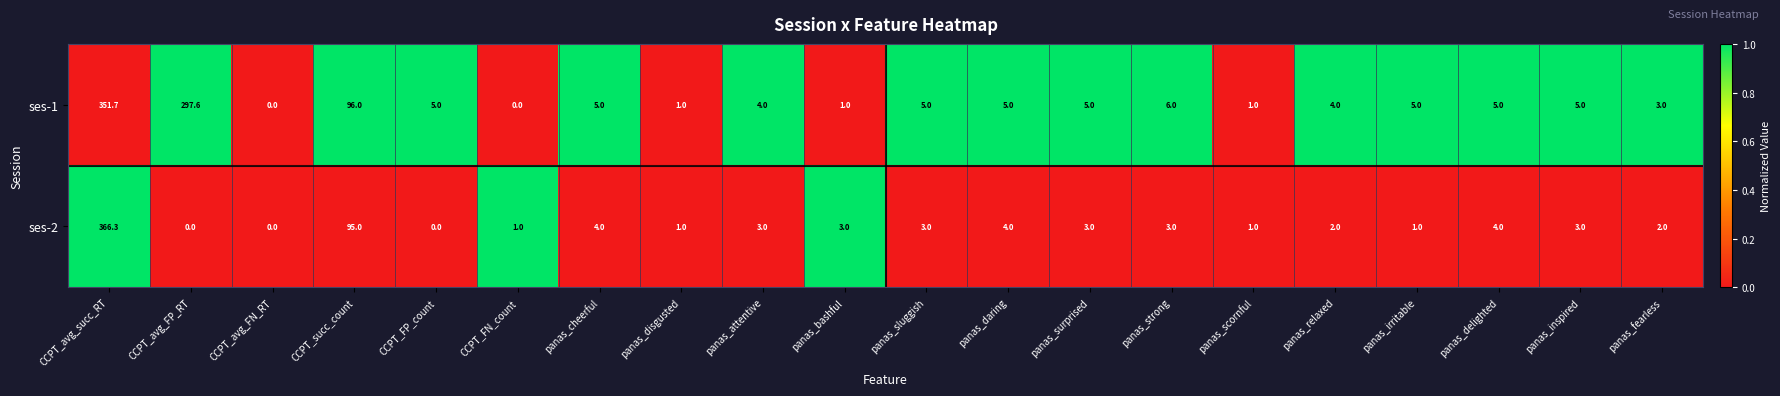

Is it true that ses-1 equals 5.0 at panas_surprised?

True